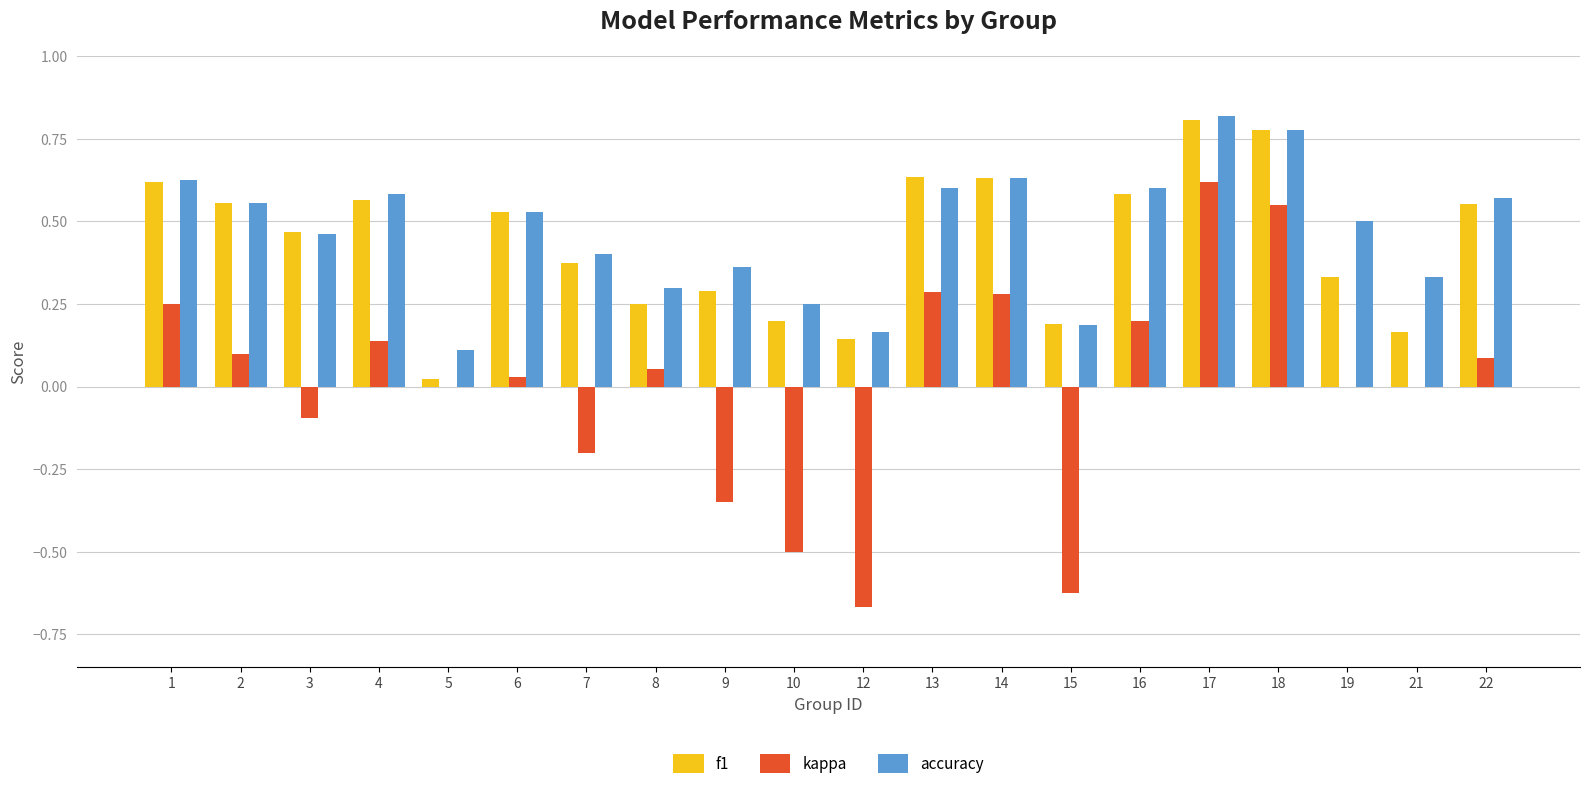

What is the sum of the accuracy values at 4 and 3?

1.0